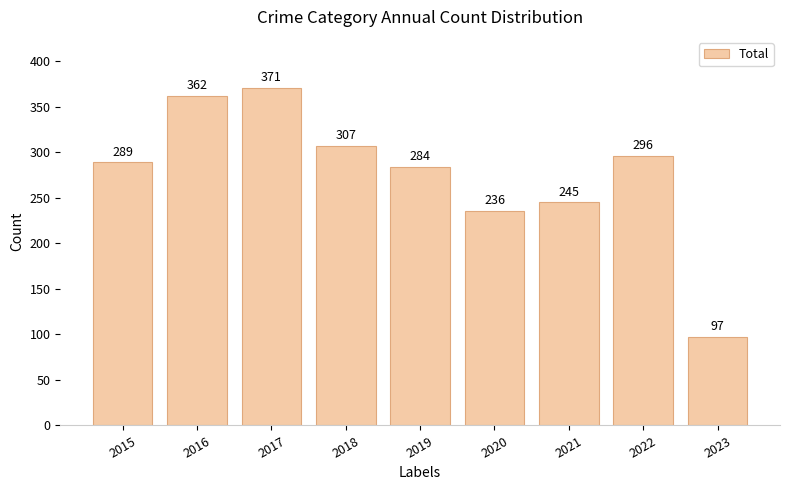

How many bars are there in total?

9